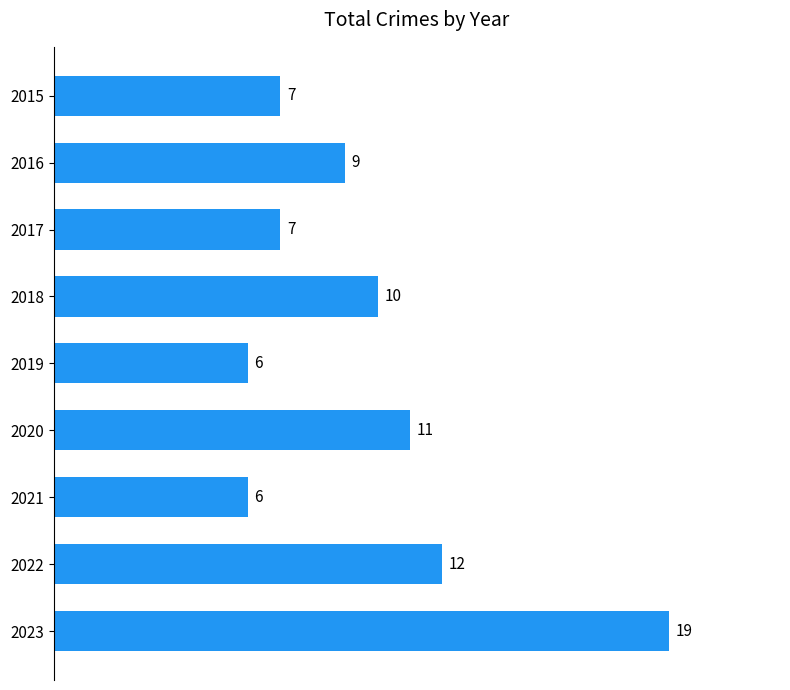

True or false: the data shows 12 at 2022.

True